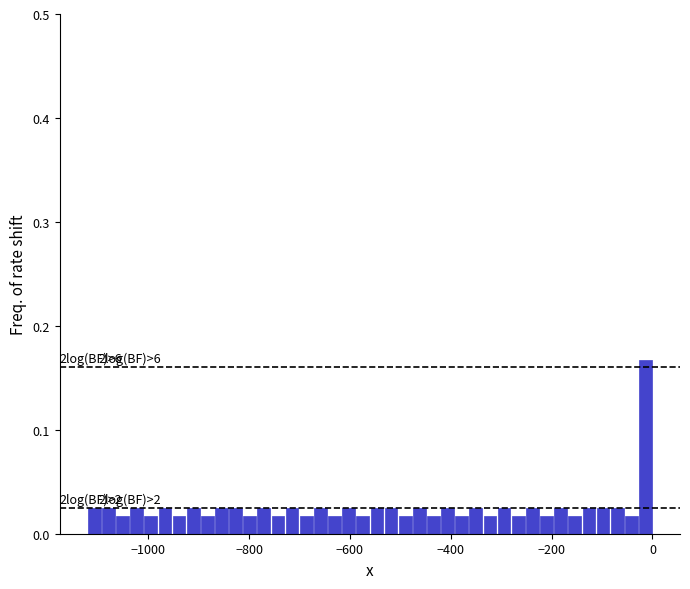

Around what value on the x-axis is the tallest bar? Give the approximate position of its centre, as read against the axis.

-20